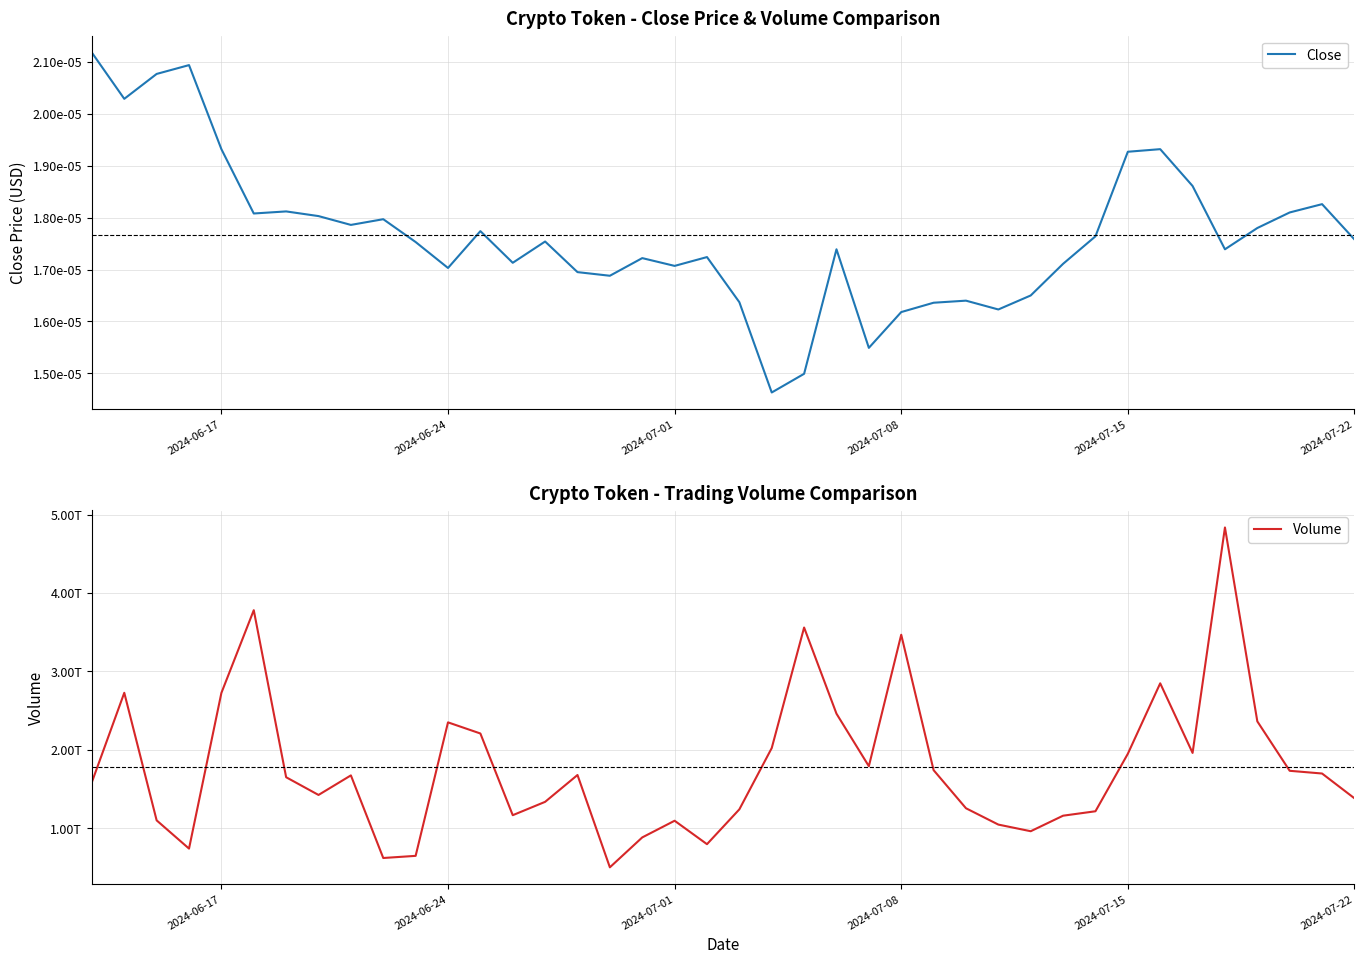

The Close series shows 0.0 at 27. True or false?

False